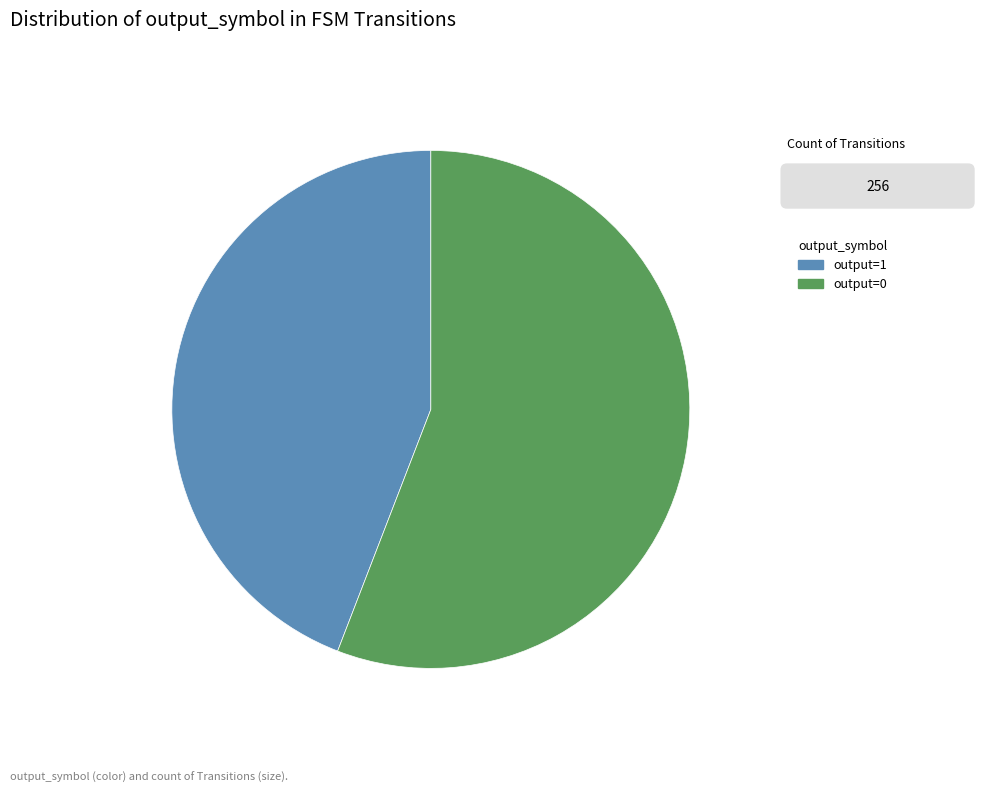

Does output=0 represent more than half of the total?

Yes